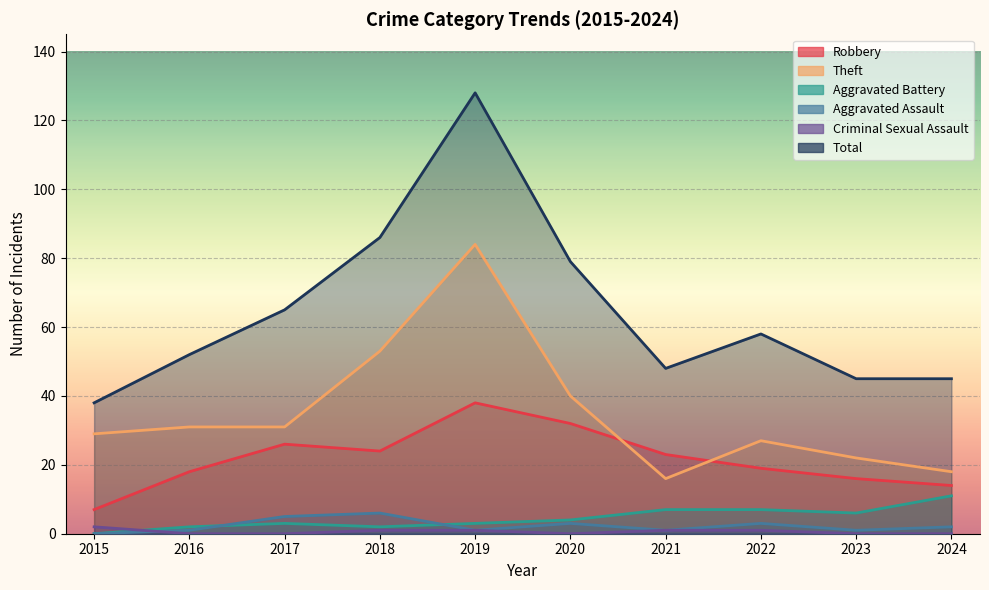

Between 2017 and 2023, which is larger?

2017